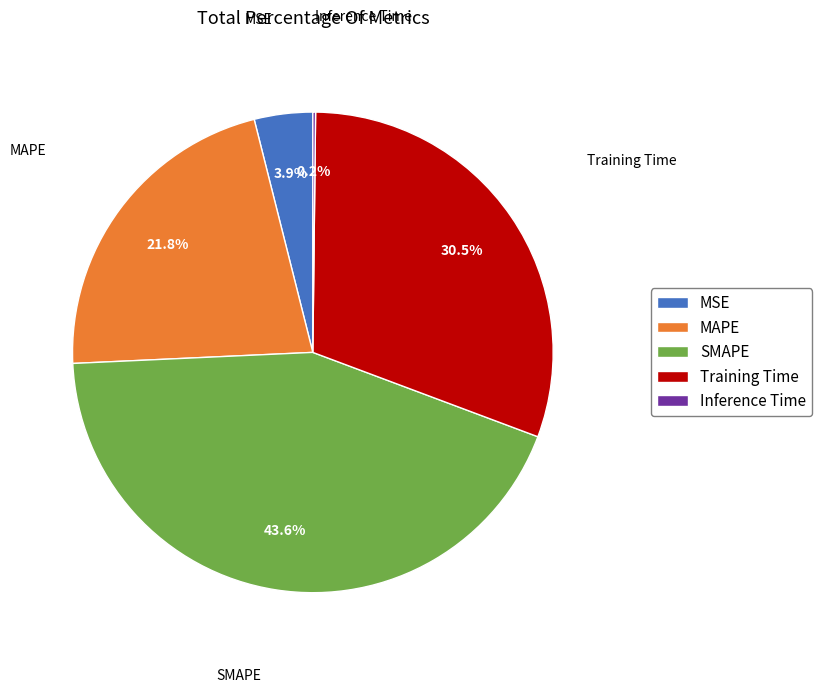

Does any single category account for the majority?

No